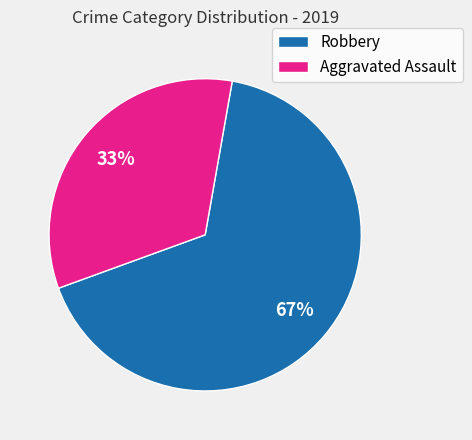

Which has a higher value, Robbery or Aggravated Assault?

Robbery